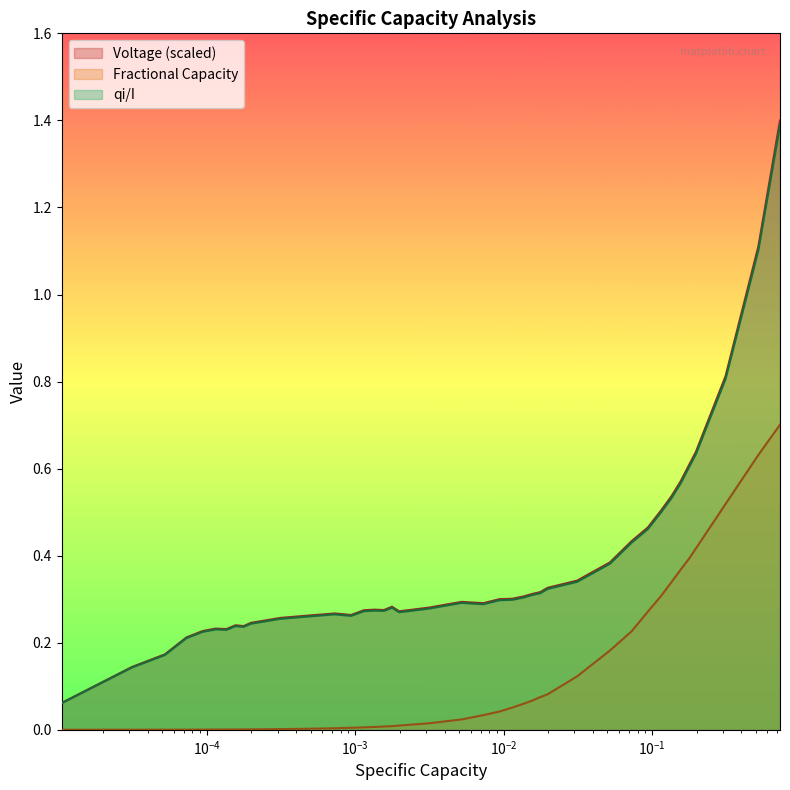

Reading left to right, extract all data points from this chart.

Voltage: 0.1	0.1	0.2	0.2	0.2	0.2	0.2	0.2	0.2	0.2	0.3	0.3	0.3	0.3	0.3	0.3	0.3	0.3	0.3	0.3	0.3	0.3	0.3	0.3	0.3	0.3	0.3	0.3	0.3	0.4	0.4	0.5	0.5	0.5	0.6	0.6	0.6	0.8	1.1	1.4
Fractional Capacity: 0.0	0.0	0.0	0.0	0.0	0.0	0.0	0.0	0.0	0.0	0.0	0.0	0.0	0.0	0.0	0.0	0.0	0.0	0.0	0.0	0.0	0.0	0.0	0.1	0.1	0.1	0.1	0.1	0.1	0.2	0.2	0.3	0.3	0.3	0.4	0.4	0.4	0.5	0.6	0.7
qi/I: 0.1	0.1	0.2	0.2	0.2	0.2	0.2	0.2	0.2	0.2	0.3	0.3	0.3	0.3	0.3	0.3	0.3	0.3	0.3	0.3	0.3	0.3	0.3	0.3	0.3	0.3	0.3	0.3	0.3	0.4	0.4	0.5	0.5	0.5	0.6	0.6	0.6	0.8	1.1	1.4